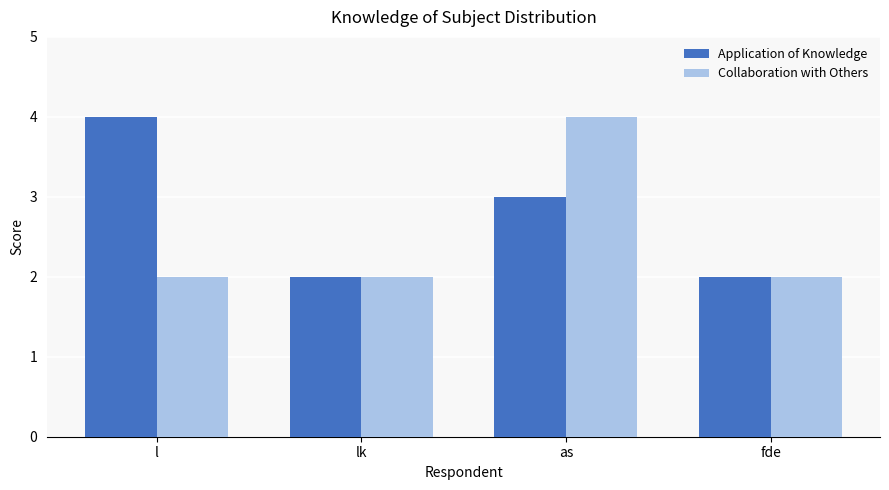

Reading left to right, extract all data points from this chart.

Application of Knowledge: l=4	lk=2	as=3	fde=2
Collaboration with Others: l=2	lk=2	as=4	fde=2